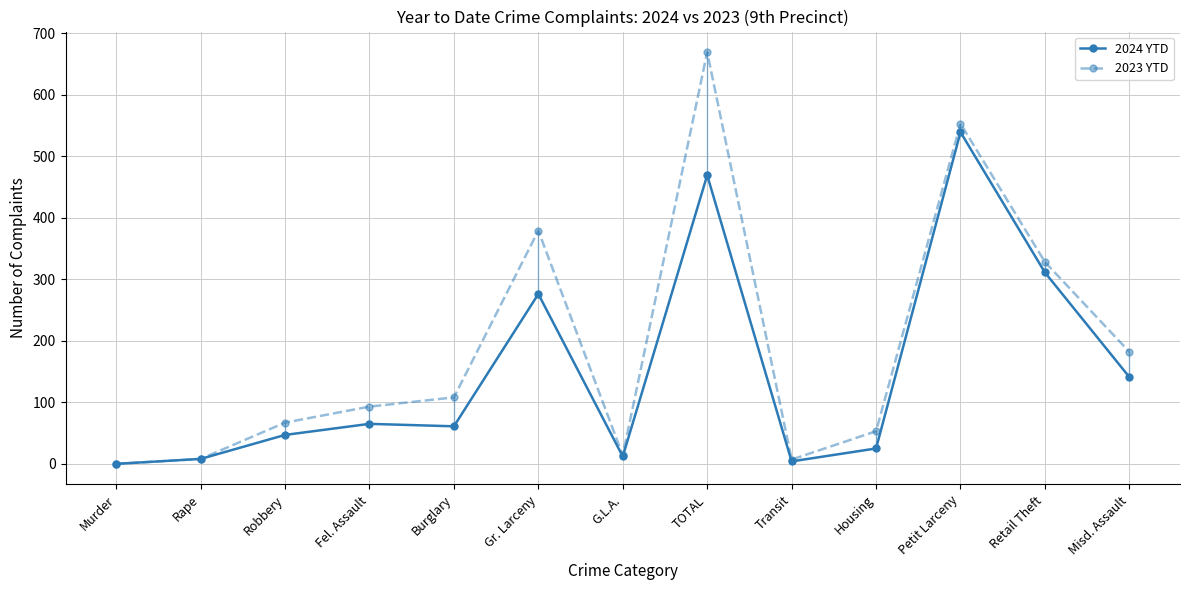

What position from the left is Gr. Larceny?

6